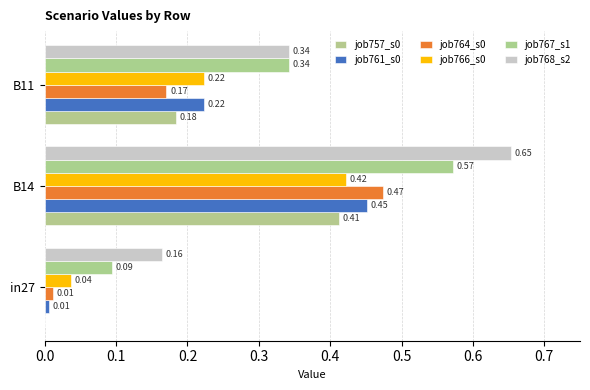

How many distinct data groups are displayed?

6